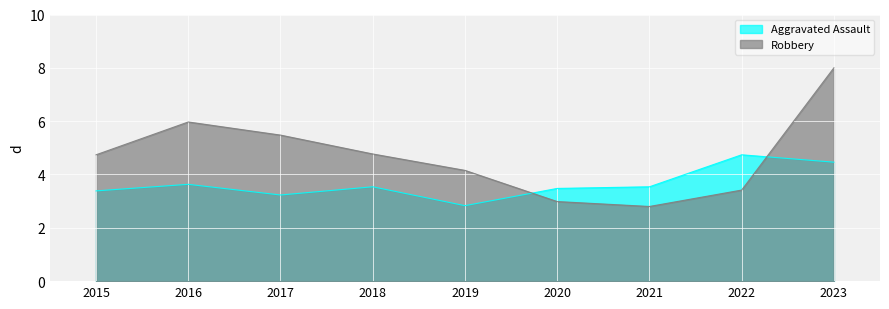

List the labels in order of Aggravated Assault value, largest first.

2022, 2023, 2016, 2018, 2021, 2020, 2015, 2017, 2019